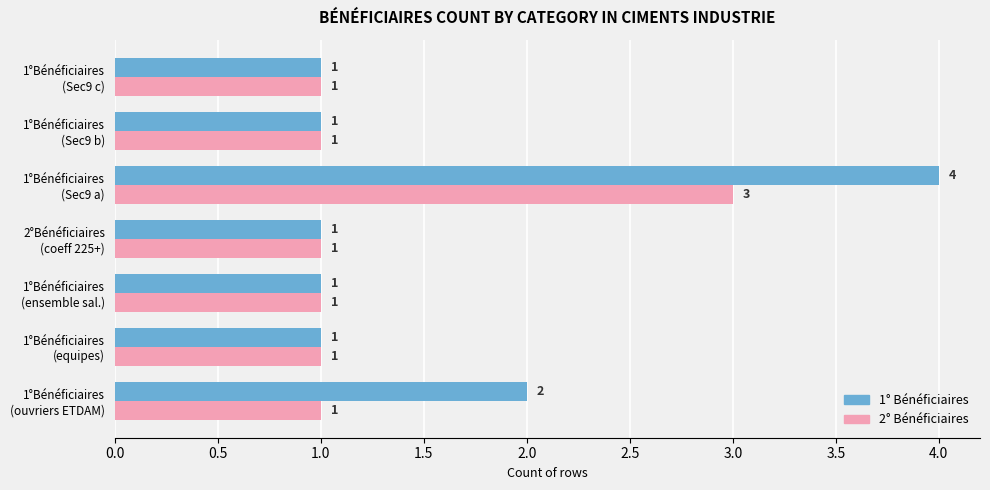

What is the maximum value shown in the chart?

4